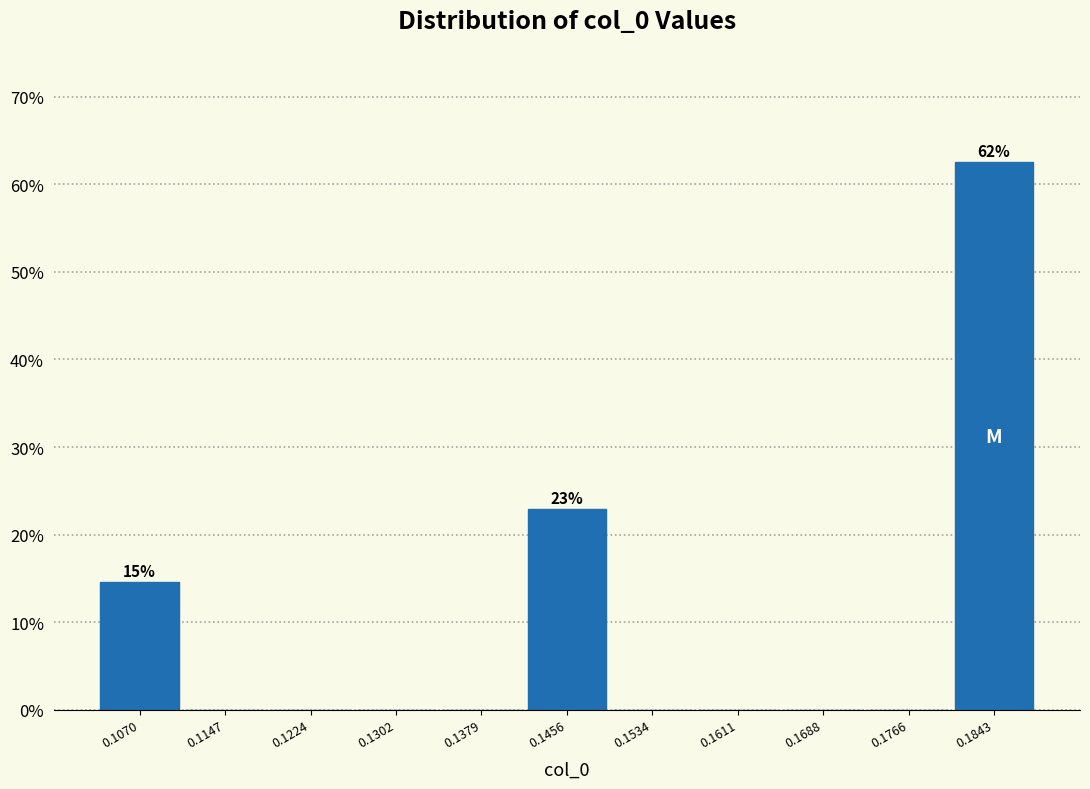

Over which range of the x-axis is the bar tallest?

0.180 to 0.188